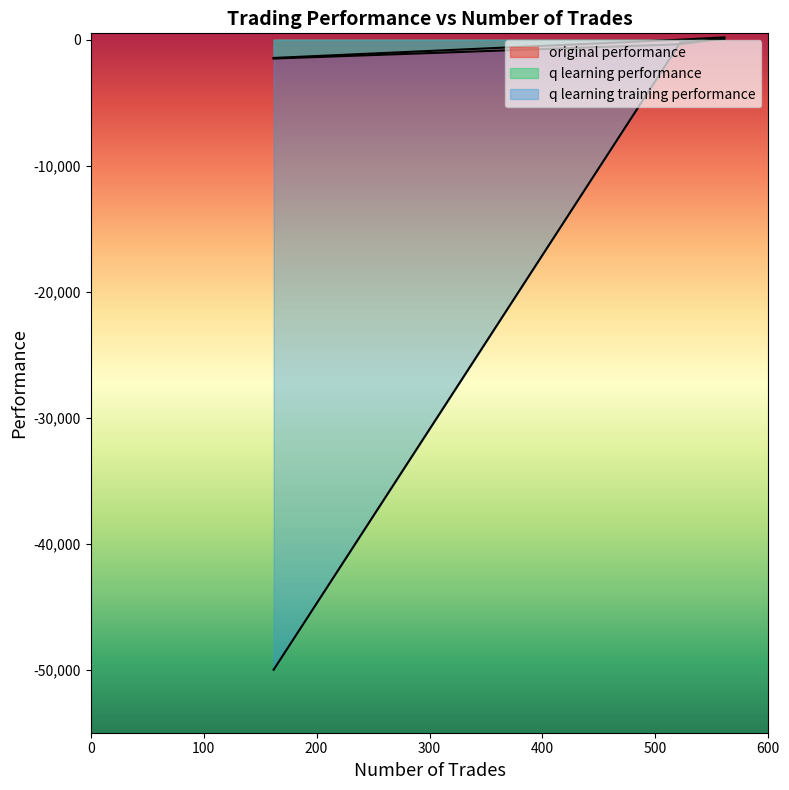

What are all the series names shown in the legend?

original performance, q learning performance, q learning training performance